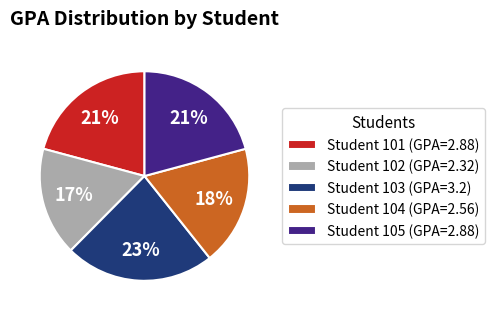

Is Student 101 (GPA=2.88) the majority of the pie?

No